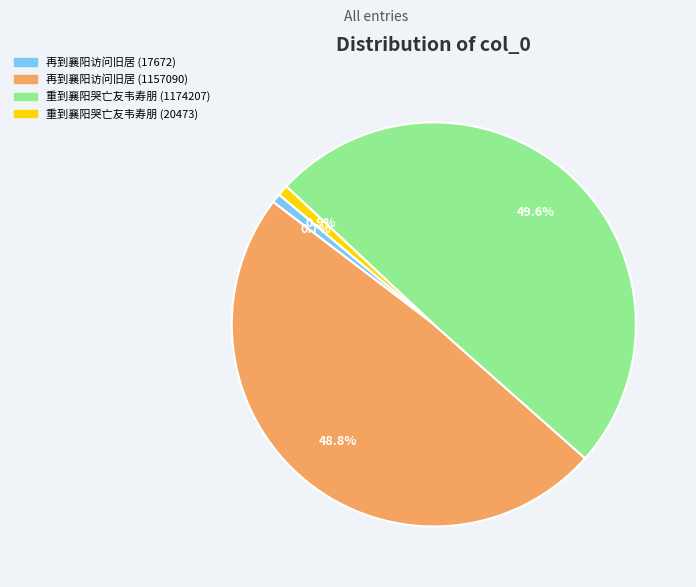

Which slice is the largest?

重到襄阳哭亡友韦寿朋 (1174207)